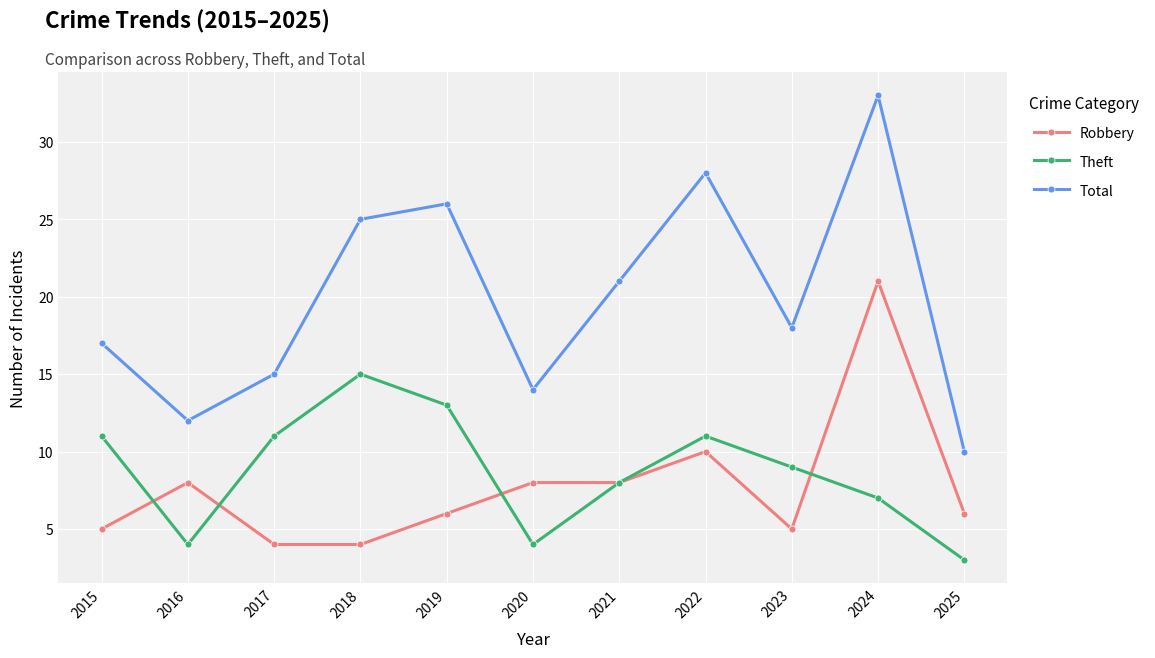

List the labels in order of Total value, smallest first.

2025, 2016, 2020, 2017, 2015, 2023, 2021, 2018, 2019, 2022, 2024